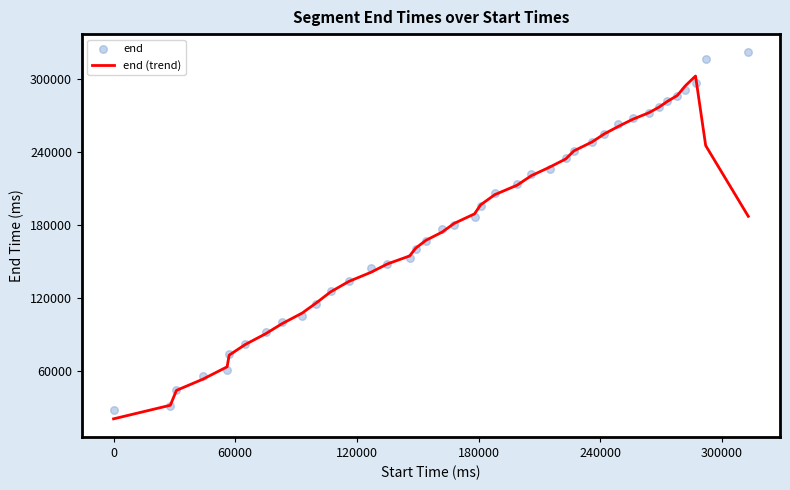

At how many categories does at least one series exceed 241195?

12